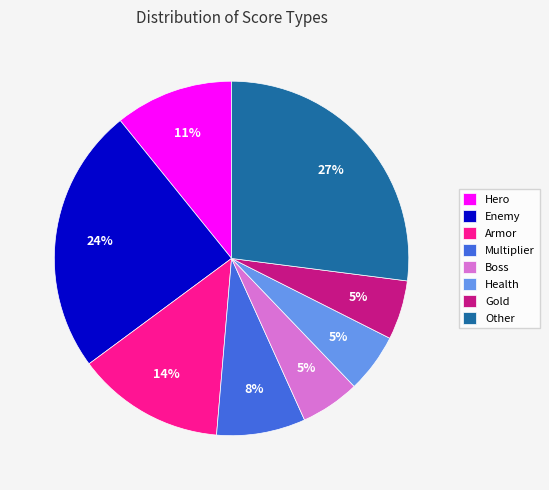

True or false: Health accounts for 5% of the total.

True